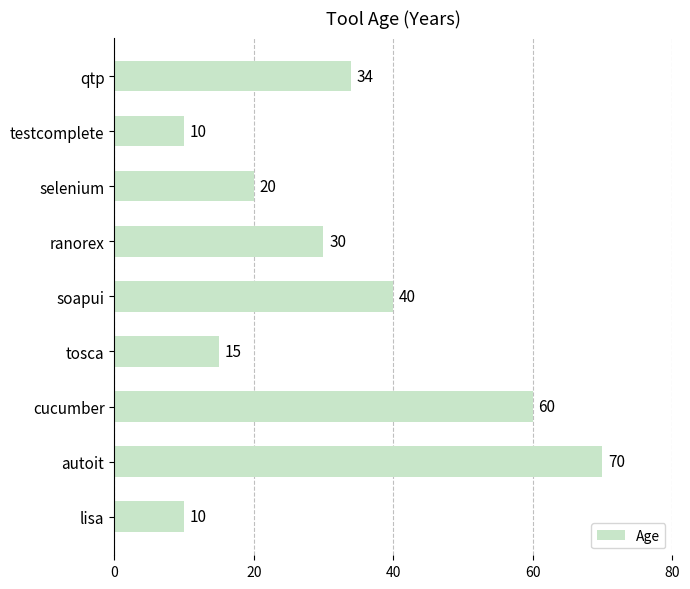

What is the difference between the second highest and second lowest values?

50